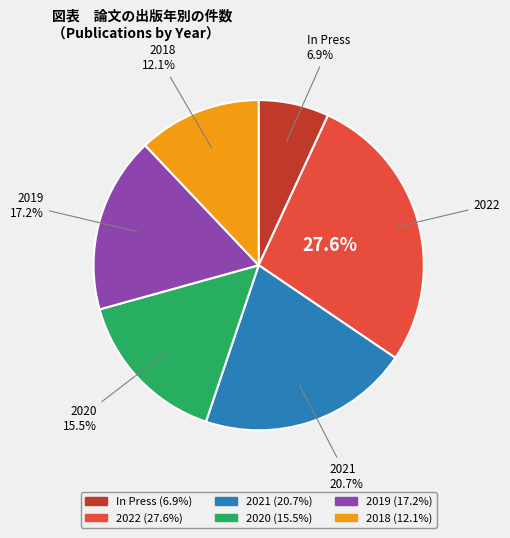

What is the ratio of the value at 2019 to the value at 2018?

1.4